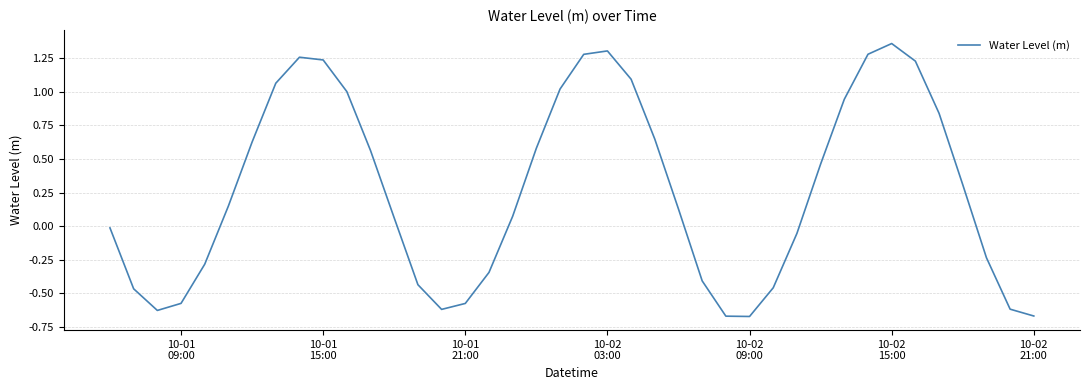

How many lines are shown in the chart?

1